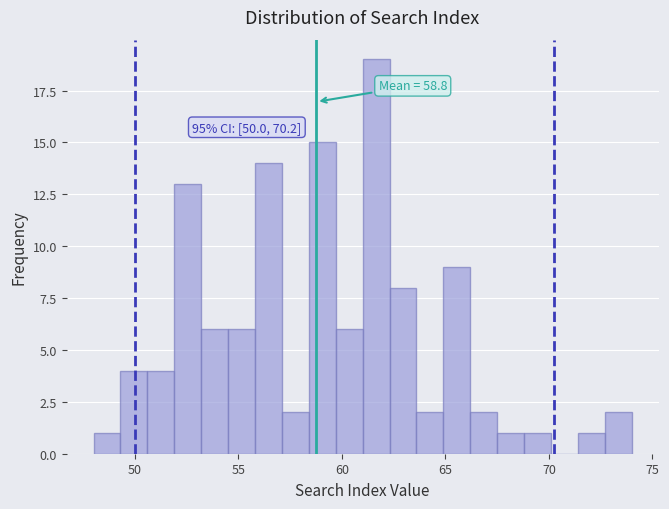

Around what value on the x-axis is the tallest bar? Give the approximate position of its centre, as read against the axis.

61.5